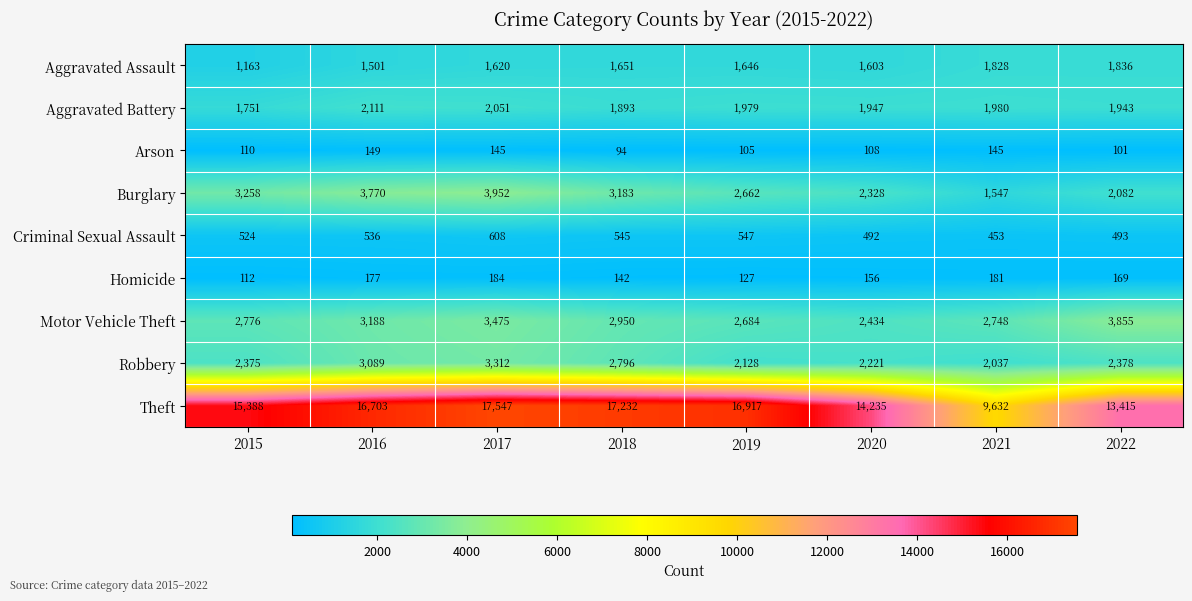

Rank the series at 2016 from lowest to highest value.

Arson, Homicide, Criminal Sexual Assault, Aggravated Assault, Aggravated Battery, Robbery, Motor Vehicle Theft, Burglary, Theft